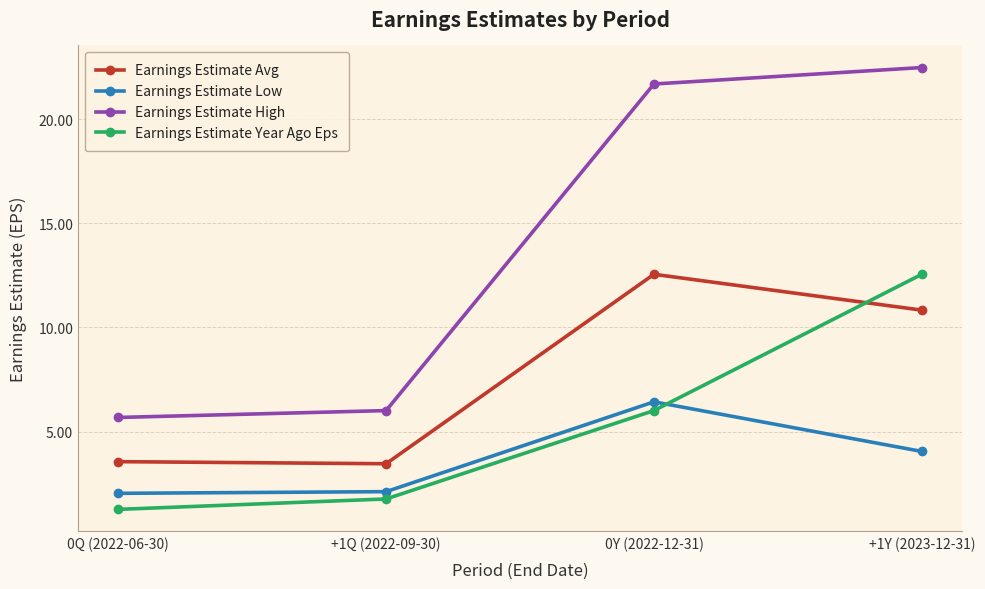

At how many categories does at least one series exceed 9?

2